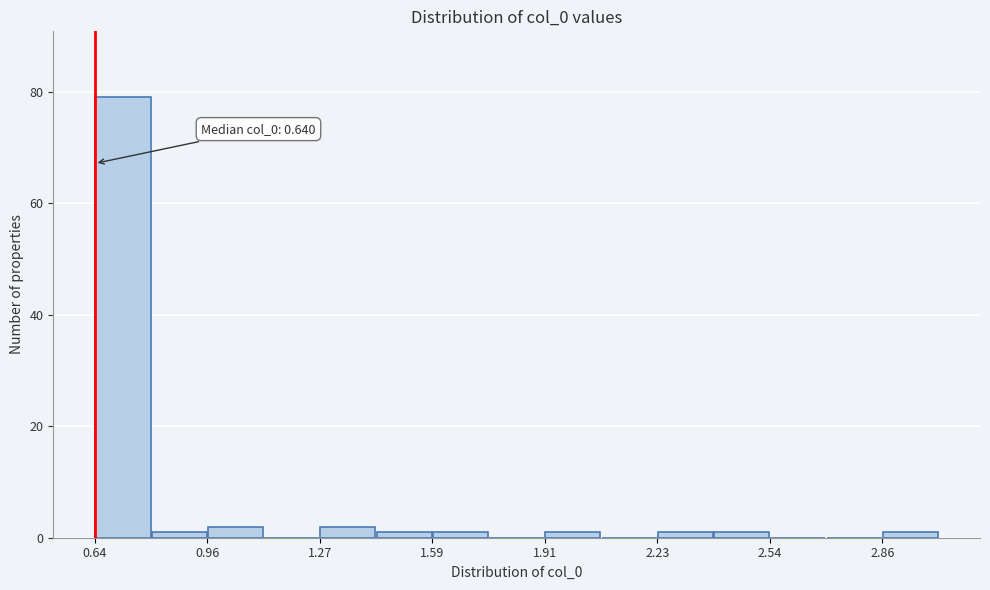

Read against the x-axis, roughly where is the centre of the tallest bar?

0.70